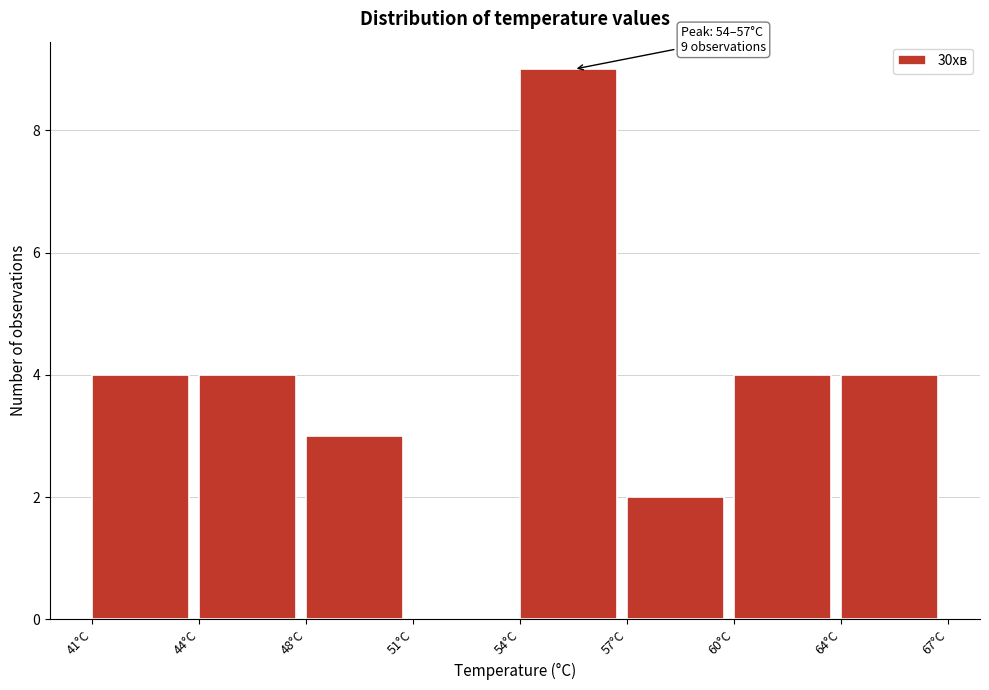

Reading left to right, transcribe all the data shown in this chart.

41°C=4	44°C=4	48°C=3	51°C=0	54°C=9	57°C=2	60°C=4	64°C=4